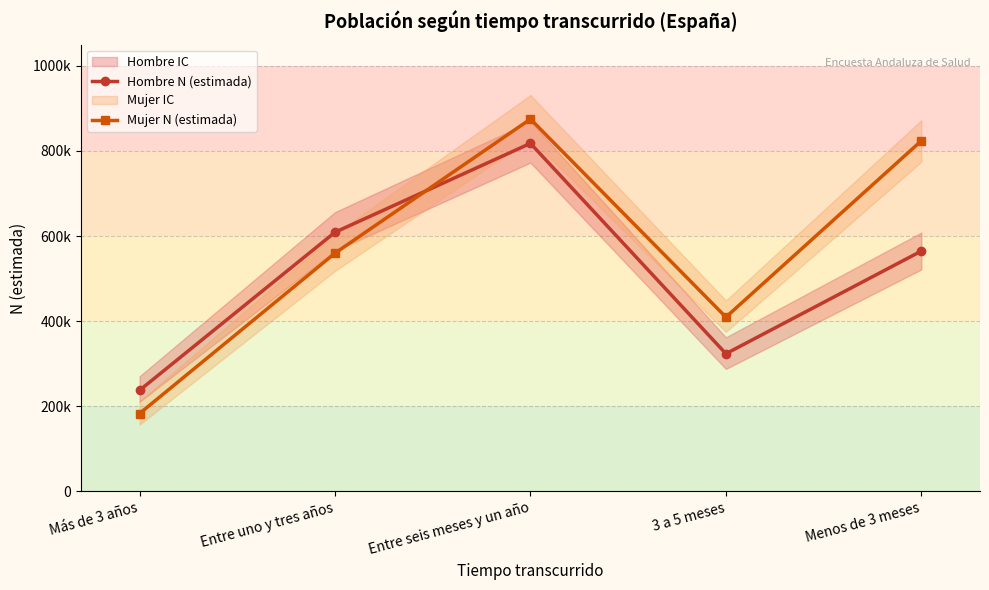

List the labels in order of Mujer N (estimada) value, largest first.

Entre seis meses y un año, Menos de 3 meses, Entre uno y tres años, 3 a 5 meses, Más de 3 años